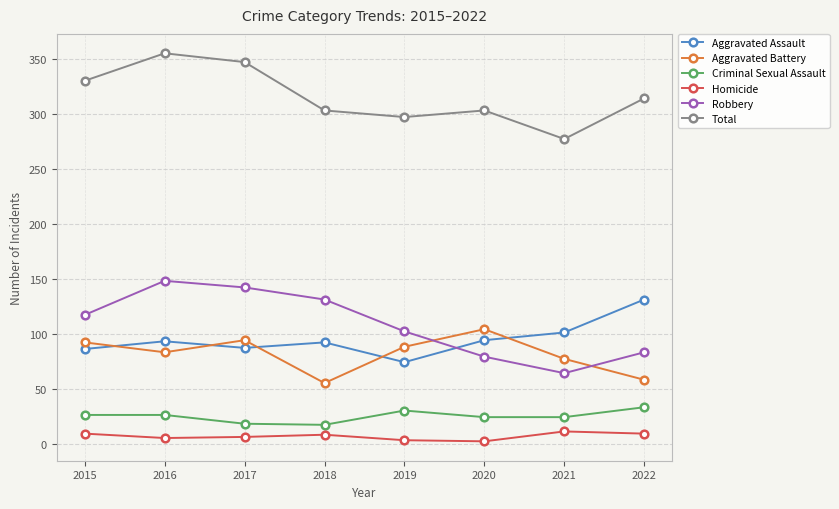

True or false: Criminal Sexual Assault has a value of 26 at 2016.

True